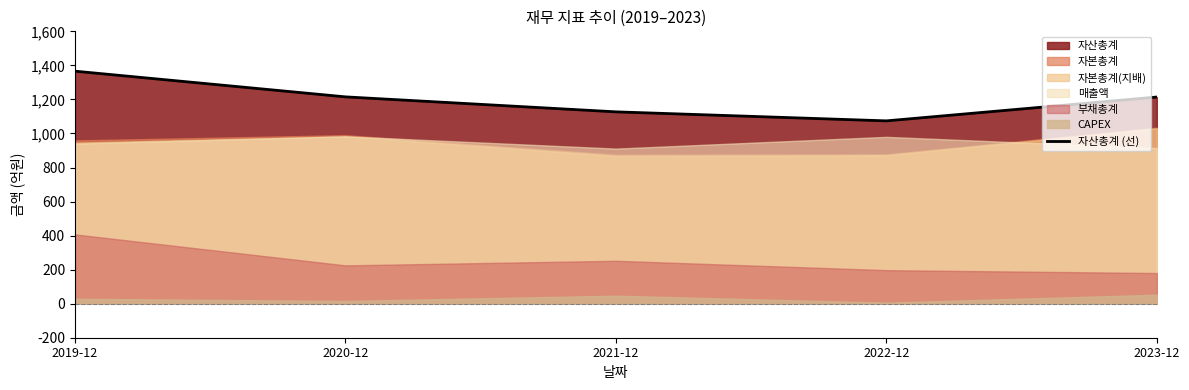

How many categories are shown in the chart?

5